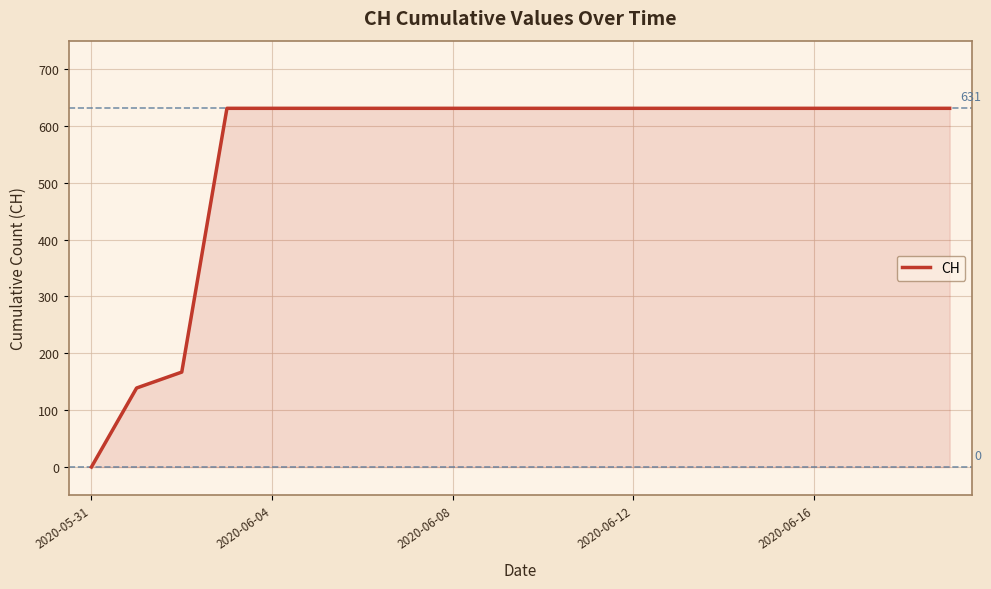

What is the maximum value shown in the chart?

631